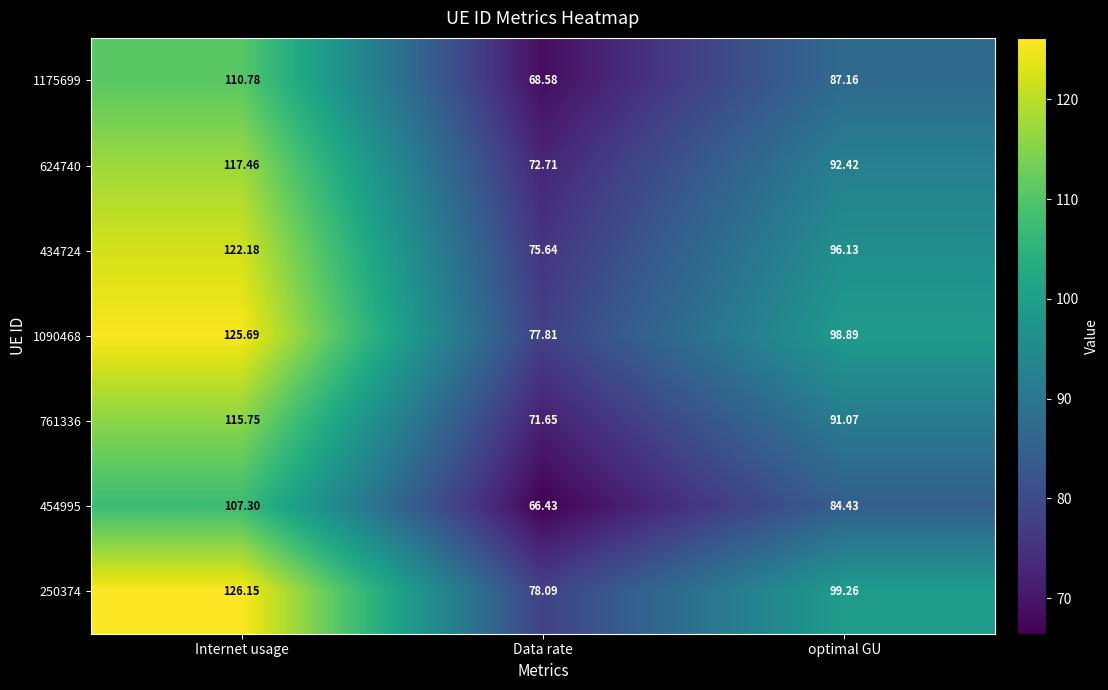

At which category does the chart reach its minimum across all series?

Data rate